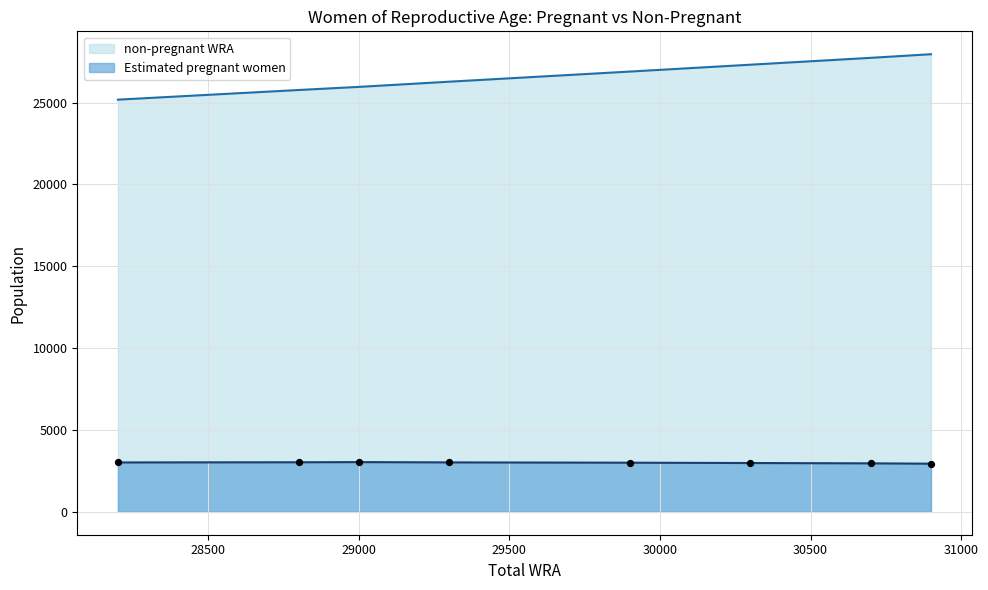

Which series has the largest Y range (max minus min)?

non-pregnant WRA